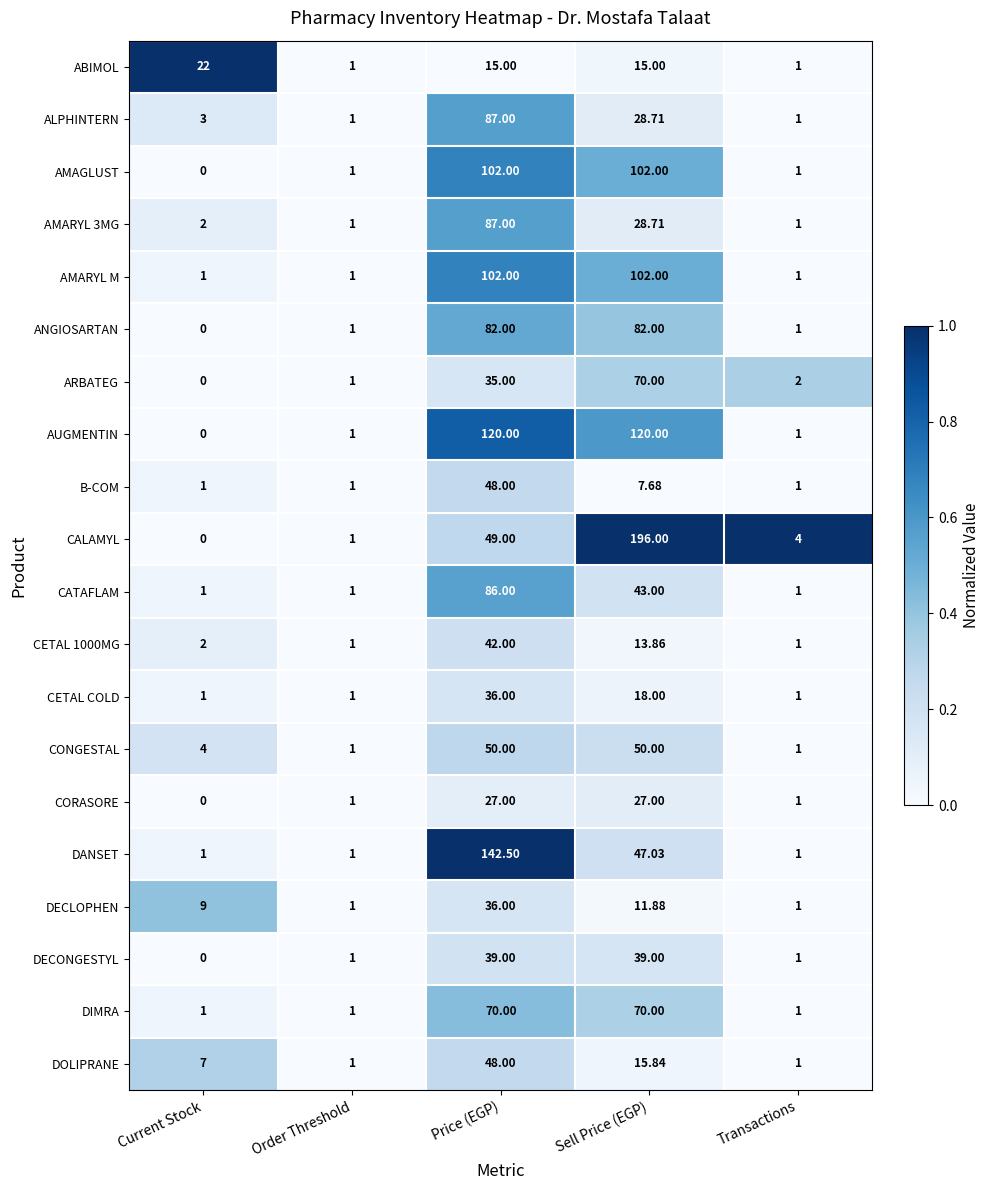

Which label corresponds to the largest value in the chart?

Sell Price (EGP)